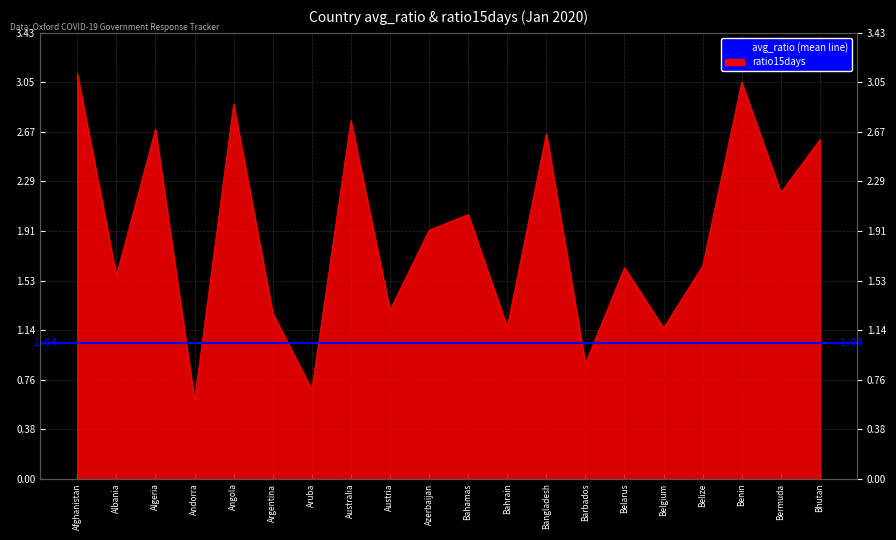

At which category does the data reach its first local valley?

Albania